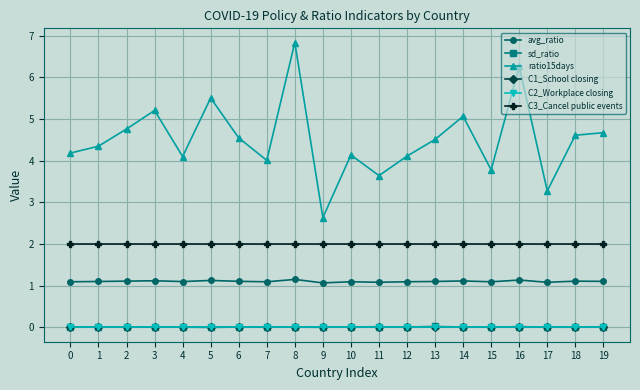

Is this an area chart (filled region under the line)?

No